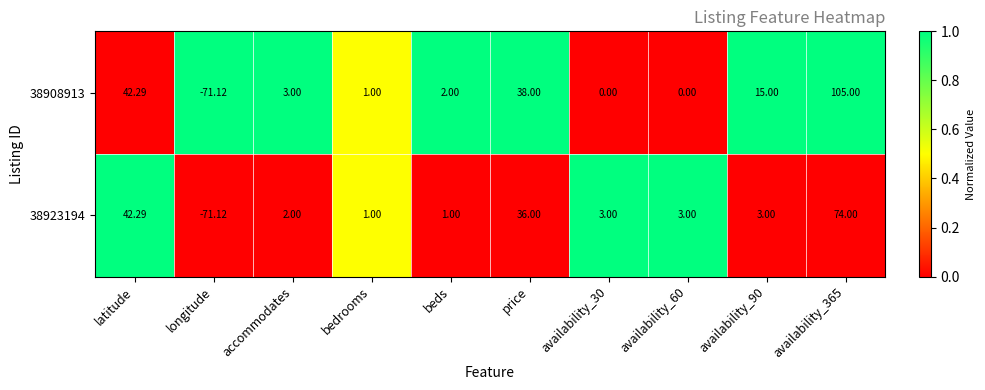

Which category has the highest value across all series?

availability_365